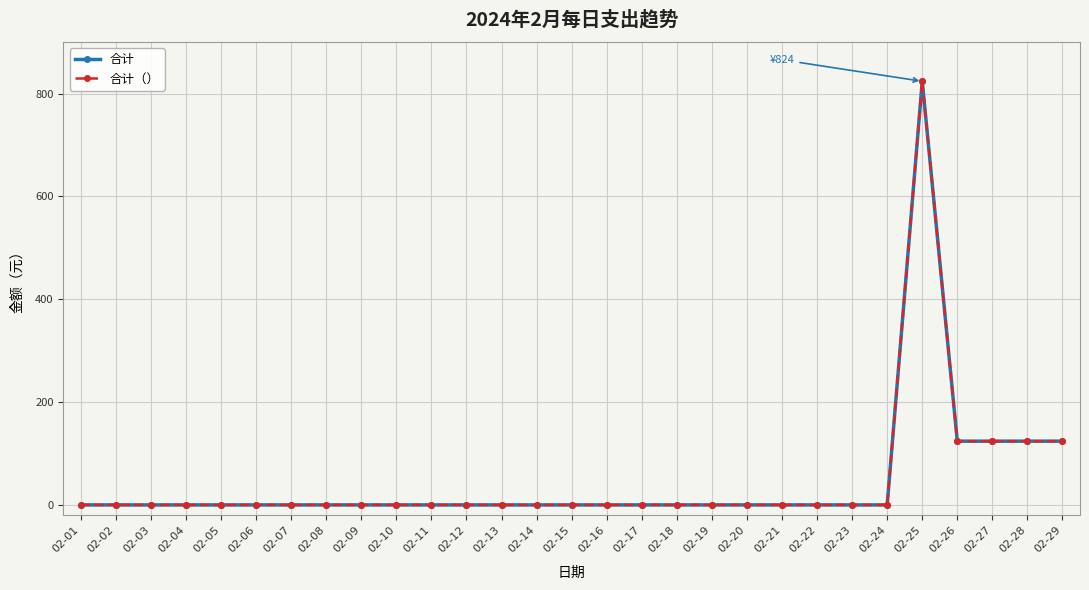

Does the chart have visible grid lines?

Yes